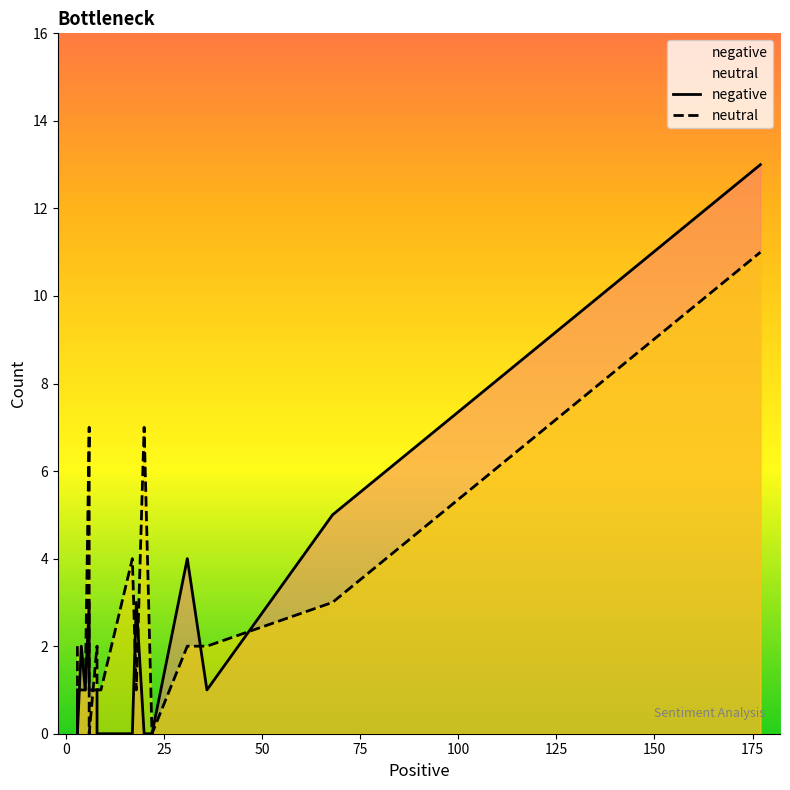

What is the sum of all neutral values?

46